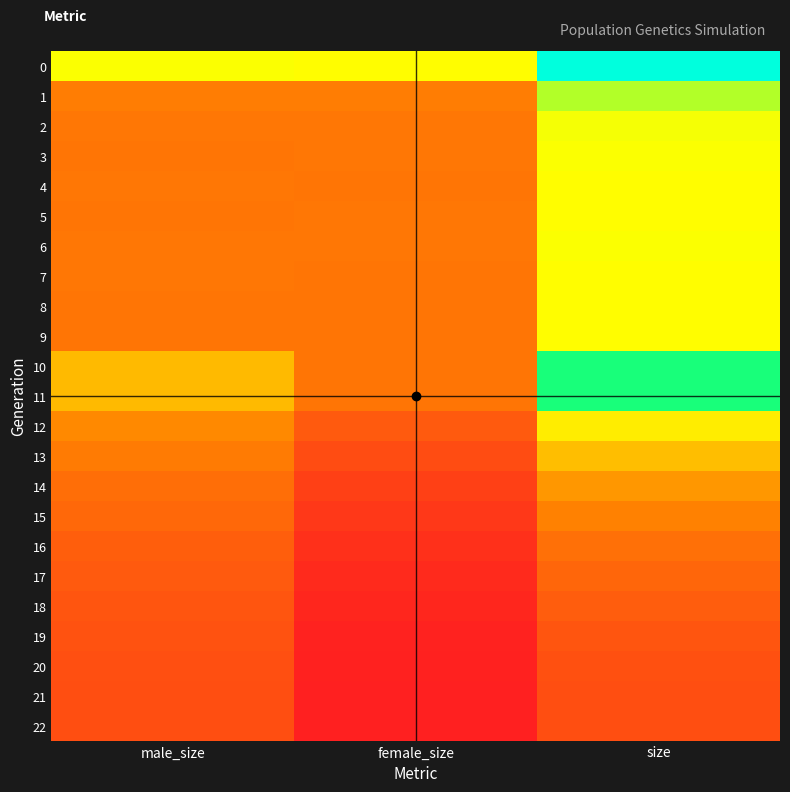

Reading left to right, what are all the values shown in this chart?

0: male_size=100284	female_size=100092	size=200376
1: male_size=54571	female_size=54539	size=109110
2: male_size=50876	female_size=50362	size=101238
3: male_size=50006	female_size=50189	size=100195
4: male_size=50269	female_size=49784	size=100053
5: male_size=49883	female_size=50153	size=100036
6: male_size=50472	female_size=50295	size=100767
7: male_size=50200	female_size=49980	size=100180
8: male_size=49811	female_size=49762	size=99573
9: male_size=49920	female_size=49940	size=99860
10: male_size=76730	female_size=50093	size=126823
11: male_size=77358	female_size=49674	size=127032
12: male_size=60544	female_size=33661	size=94205
13: male_size=52986	female_size=25983	size=78969
14: male_size=46057	female_size=19315	size=65372
15: male_size=41866	female_size=14732	size=56598
16: male_size=36739	female_size=9758	size=46497
17: male_size=34116	female_size=7035	size=41151
18: male_size=31087	female_size=4142	size=35229
19: male_size=29138	female_size=2170	size=31308
20: male_size=27862	female_size=939	size=28801
21: male_size=27139	female_size=143	size=27282
22: male_size=27000	female_size=0	size=27000